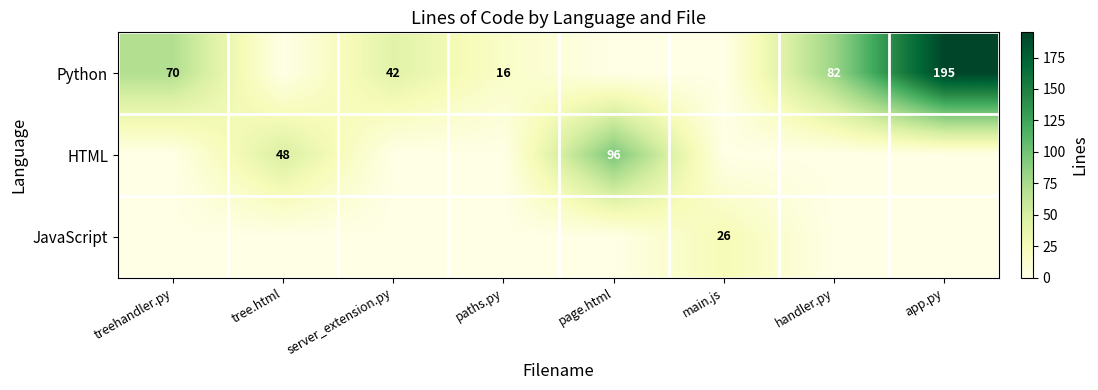

True or false: Python has a value of 94 at treehandler.py.

False